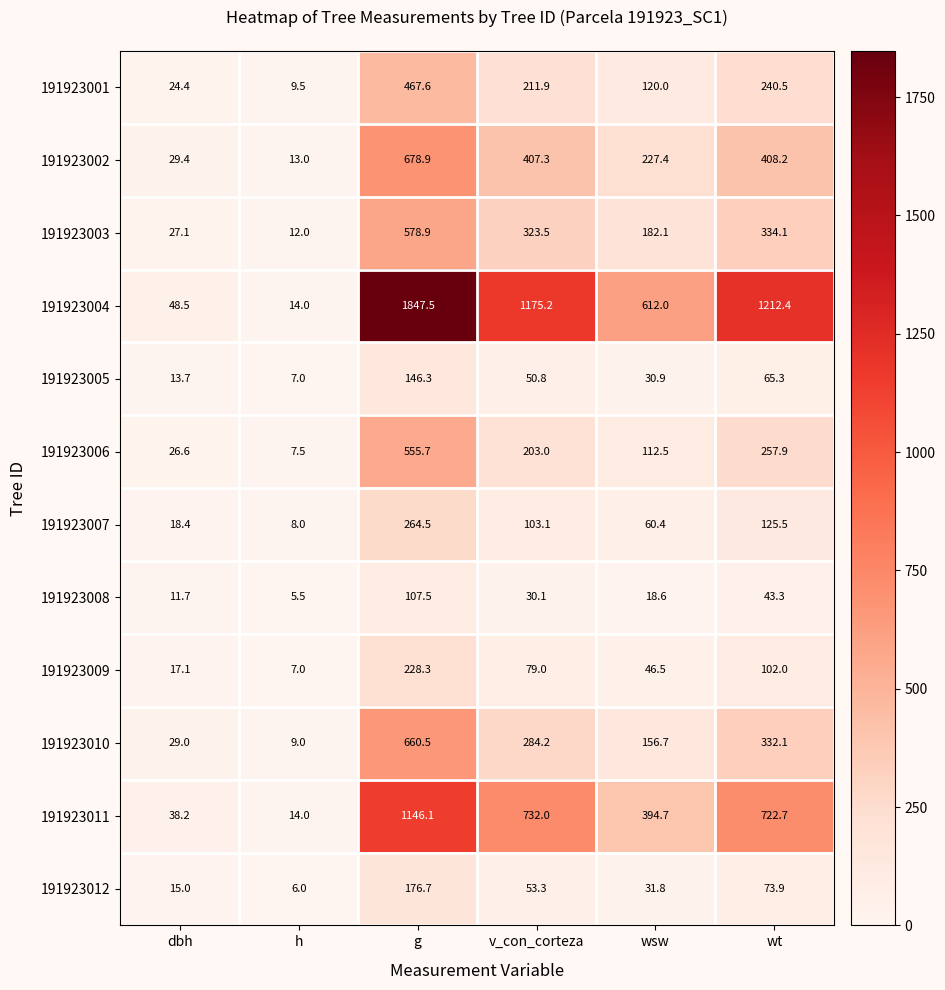

Count the number of categories in the chart.

6